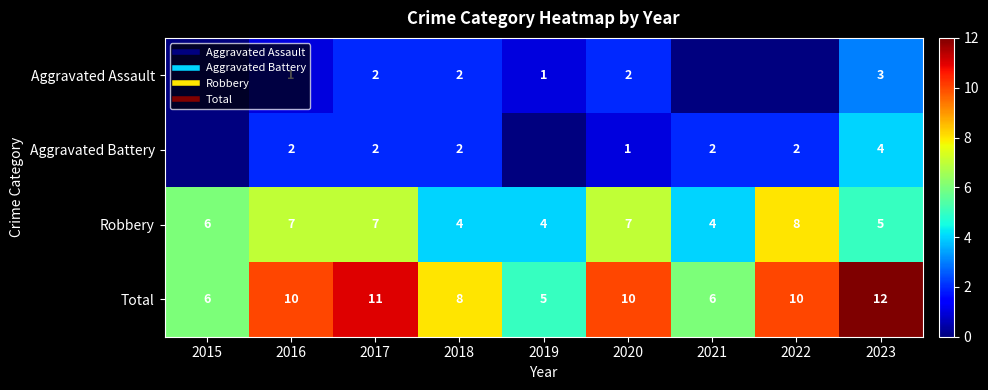

What value does the Total series have at 2016?

10